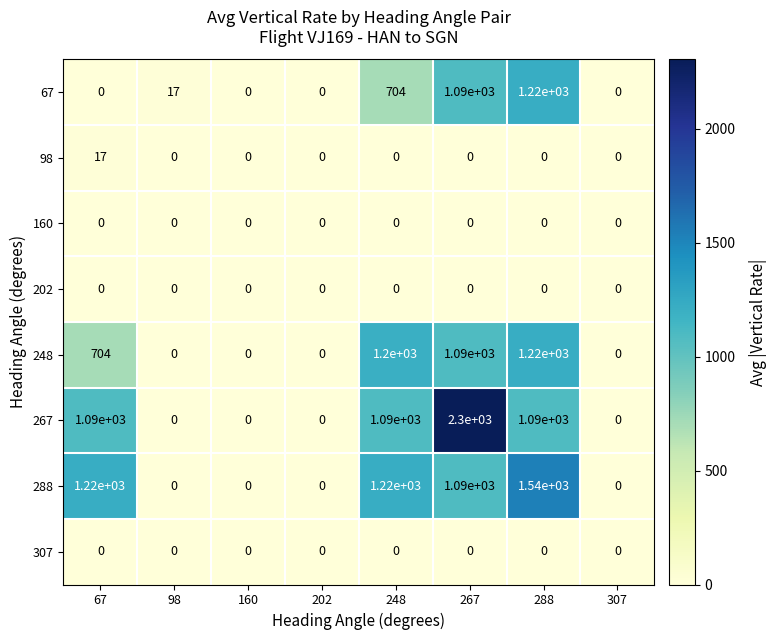

Read the 267 value at 67, to the nearest 100.

1100